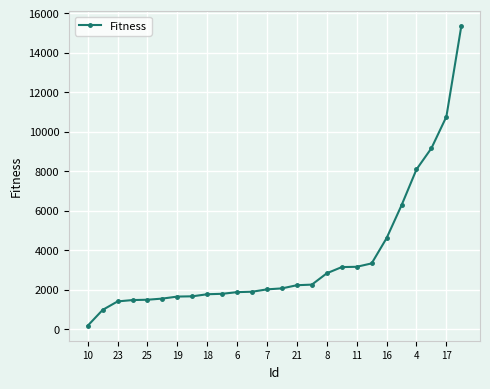

What is the average value?

3573